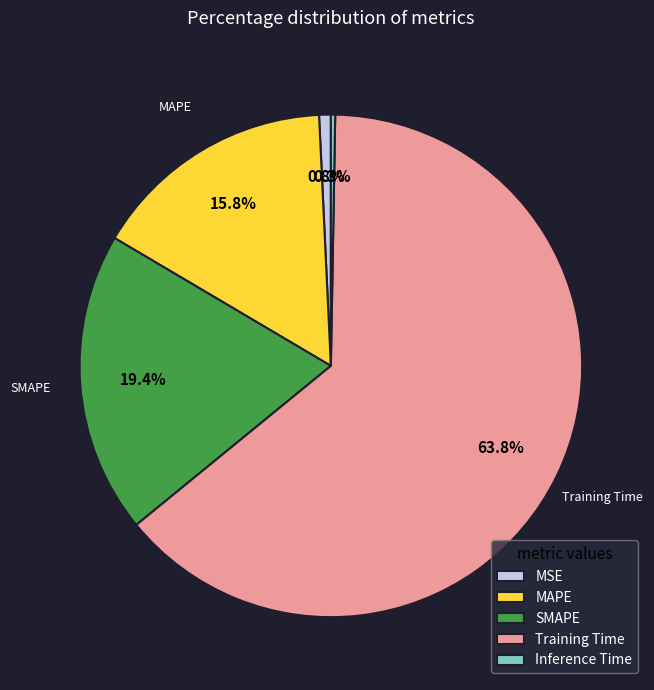

To the nearest percent, what portion does SMAPE represent?

19%